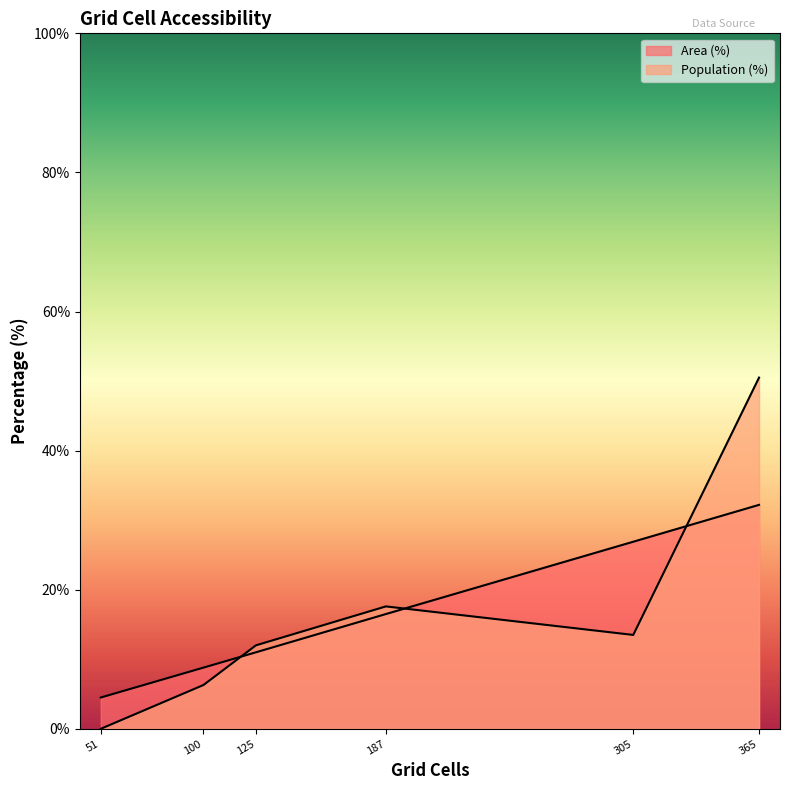

How many lines are shown in the chart?

2